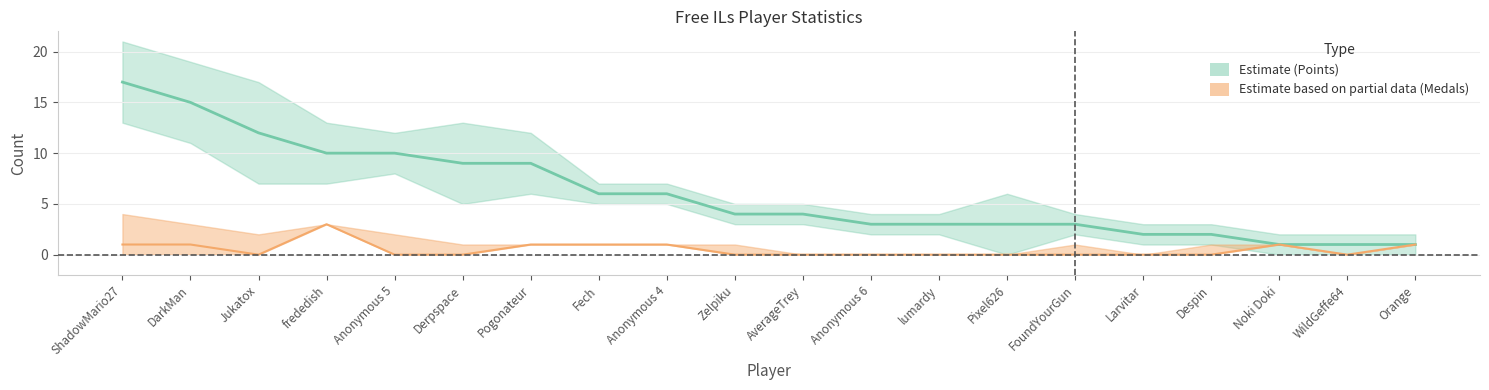

Rank the series by their average value, from lowest to highest.

Medals, Points